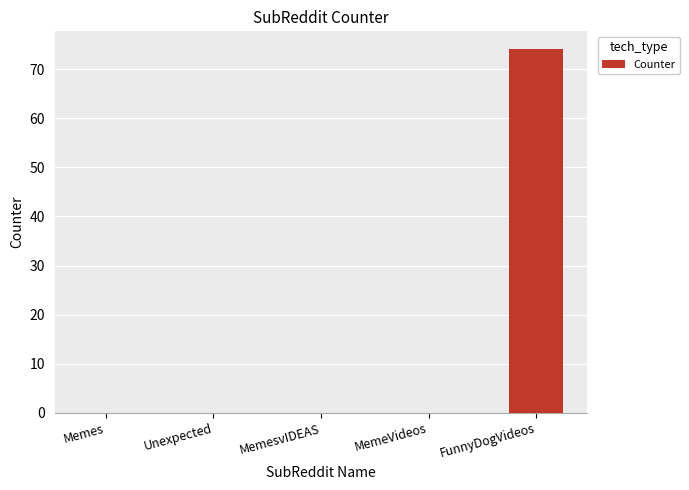

Are the bars grouped side by side (vs. stacked)?

No